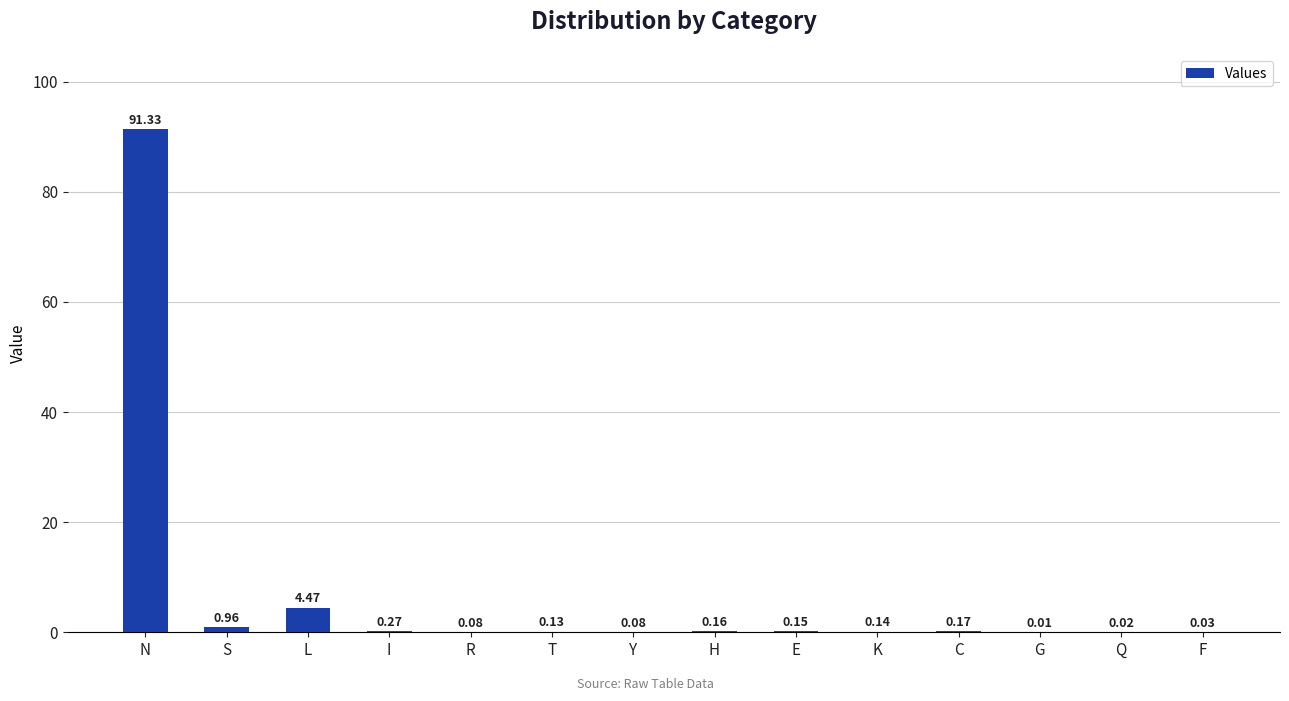

Which label corresponds to the largest value in the chart?

N